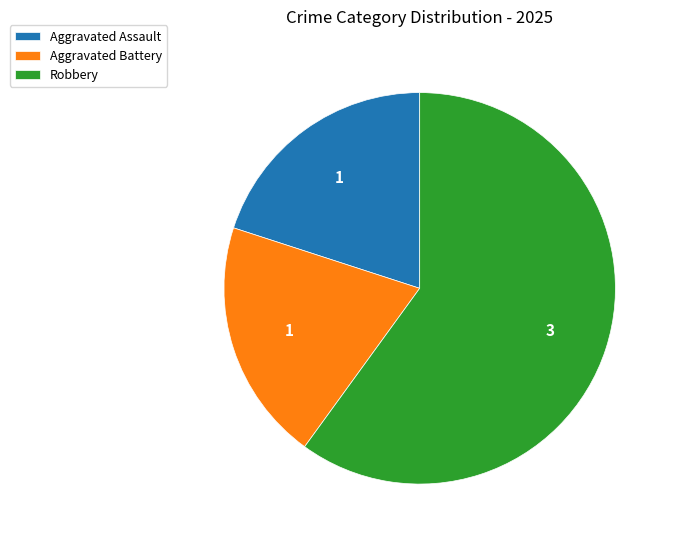

How many segments does this pie chart have?

3